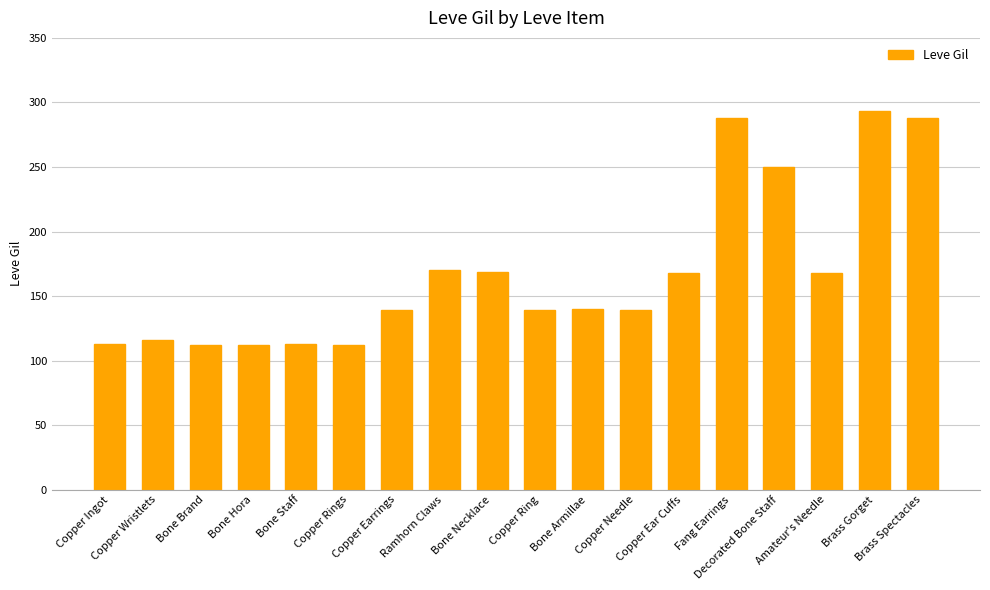

Which has a higher value, Brass Gorget or Fang Earrings?

Brass Gorget